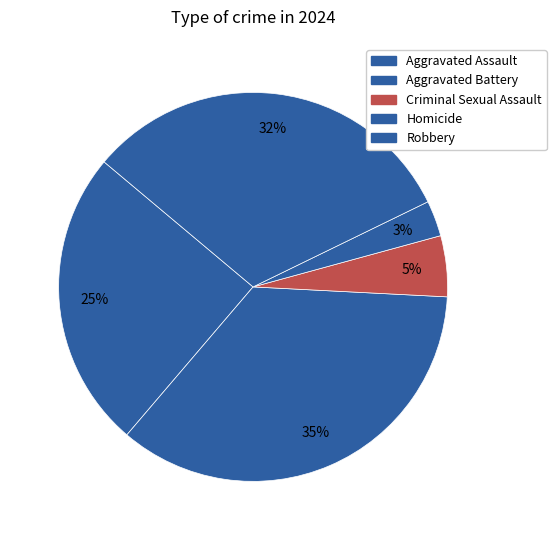

How many slices are in this pie chart?

5